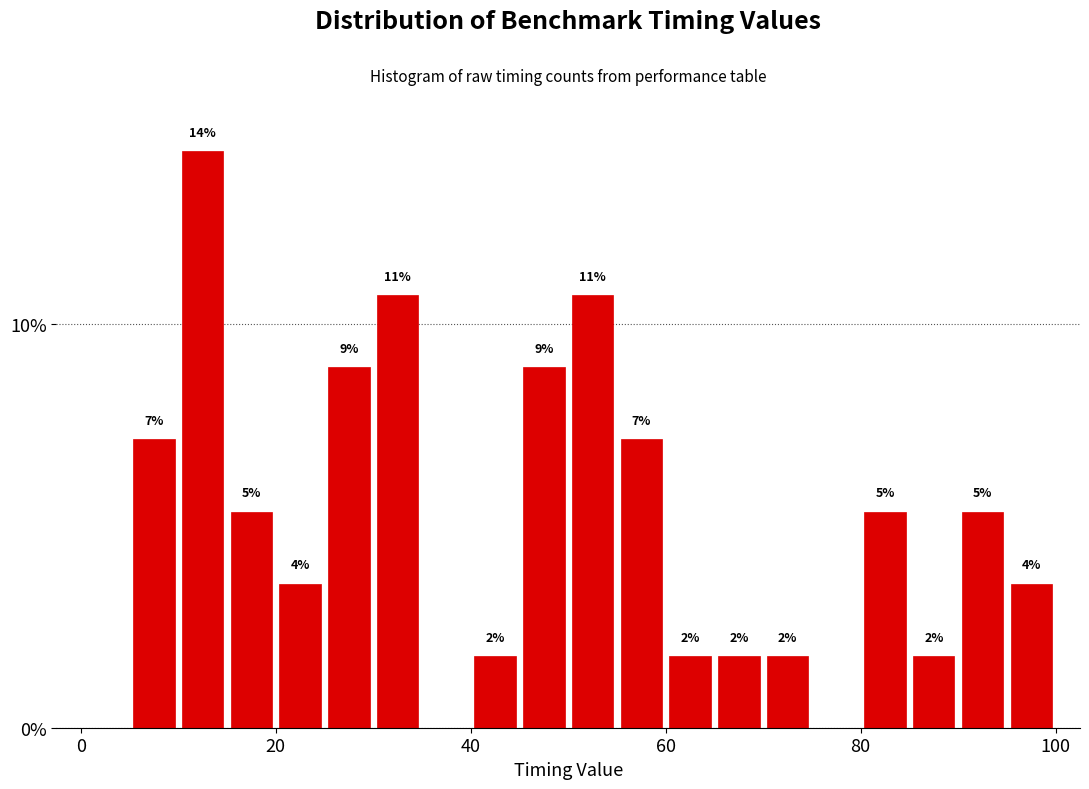

Around what value on the x-axis is the tallest bar? Give the approximate position of its centre, as read against the axis.

12